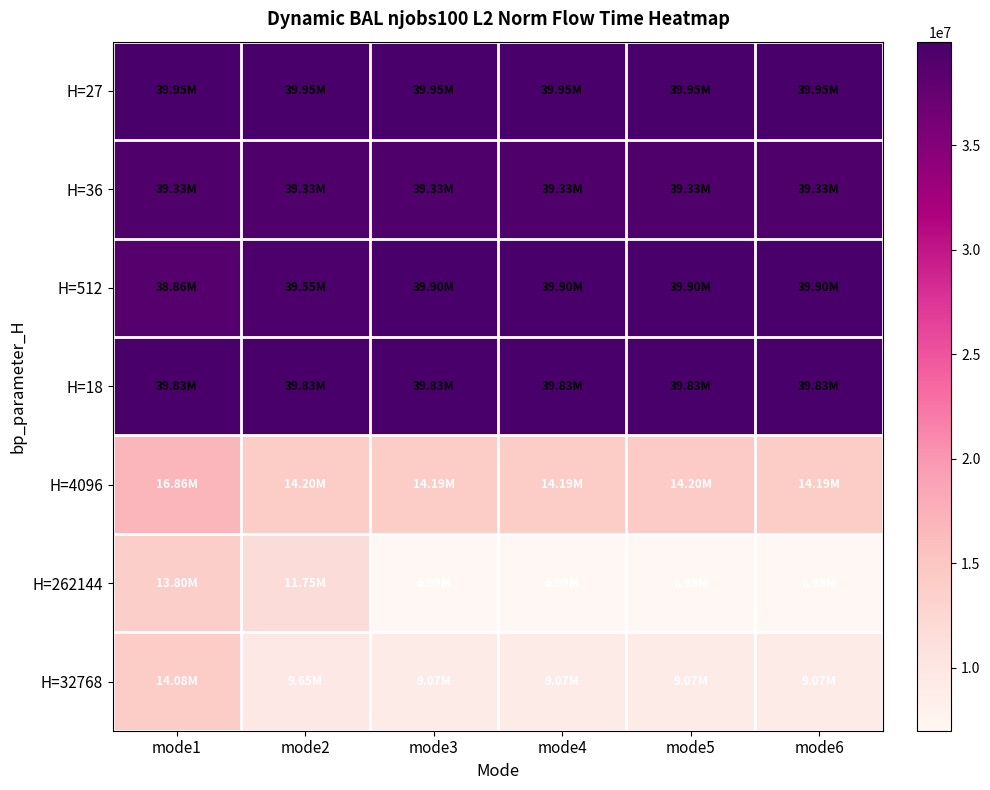

List the series in order of their peak value, lowest first.

H=262144, H=32768, H=4096, H=36, H=18, H=512, H=27